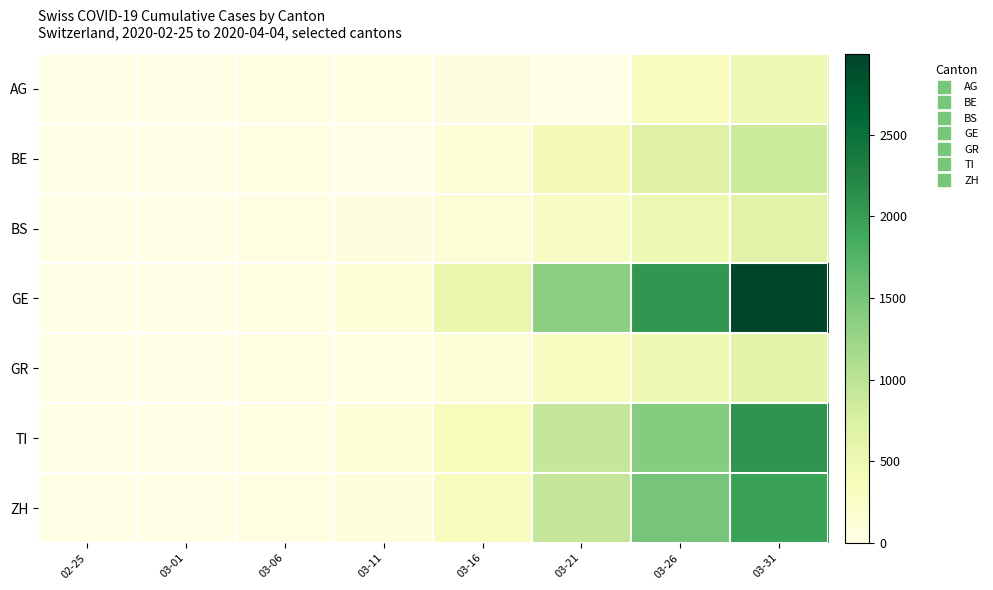

Reading left to right, what are all the values shown in this chart?

AG: 02-25=0	03-01=0	03-06=12	03-11=18	03-16=52	03-21=0	03-26=349	03-31=499
BE: 02-25=0	03-01=2	03-06=17	03-11=0	03-16=123	03-21=418	03-26=660	03-31=856
BS: 02-25=0	03-01=1	03-06=15	03-11=49	03-16=143	03-21=297	03-26=501	03-31=653
GE: 02-25=0	03-01=10	03-06=27	03-11=111	03-16=552	03-21=1346	03-26=2066	03-31=2994
GR: 02-25=0	03-01=6	03-06=16	03-11=44	03-16=118	03-21=311	03-26=487	03-31=617
TI: 02-25=0	03-01=2	03-06=28	03-11=108	03-16=368	03-21=916	03-26=1401	03-31=2091
ZH: 02-25=0	03-01=7	03-06=29	03-11=101	03-16=326	03-21=925	03-26=1500	03-31=1947